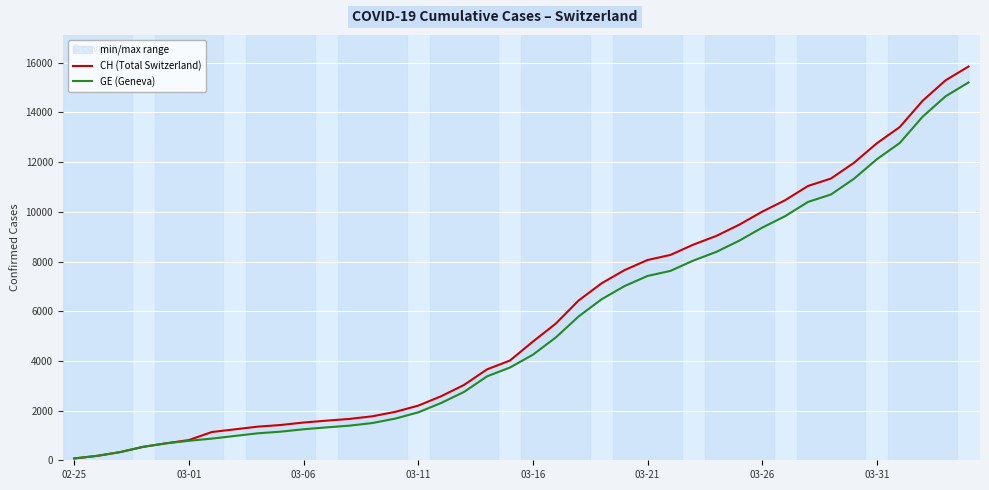

Where is GE (Geneva) nearest to the value 7640?

26